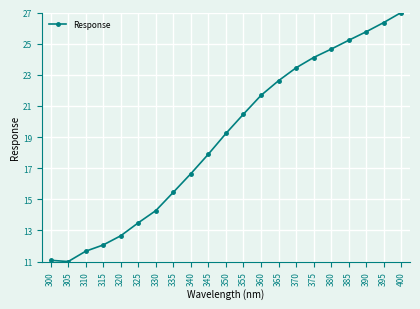

What is the average value?

18.9